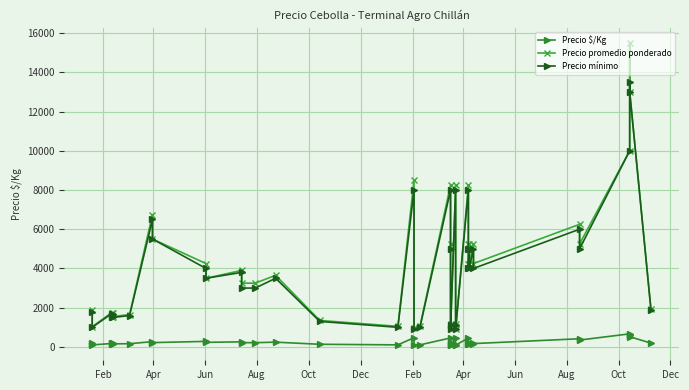

List the series in order of their peak value, highest first.

Precio promedio ponderado, Precio mínimo, Precio $/Kg